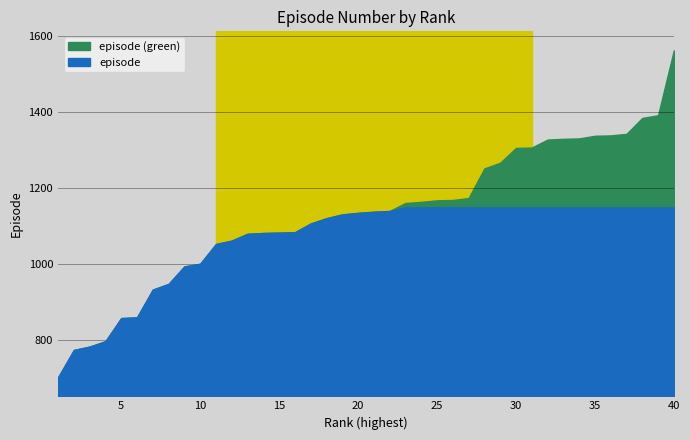

Rank the categories by value from highest to lowest.

40, 39, 38, 37, 36, 35, 34, 33, 32, 31, 30, 29, 28, 27, 26, 25, 24, 23, 22, 21, 20, 19, 18, 17, 16, 15, 14, 13, 12, 11, 10, 9, 8, 7, 6, 5, 4, 3, 2, 1